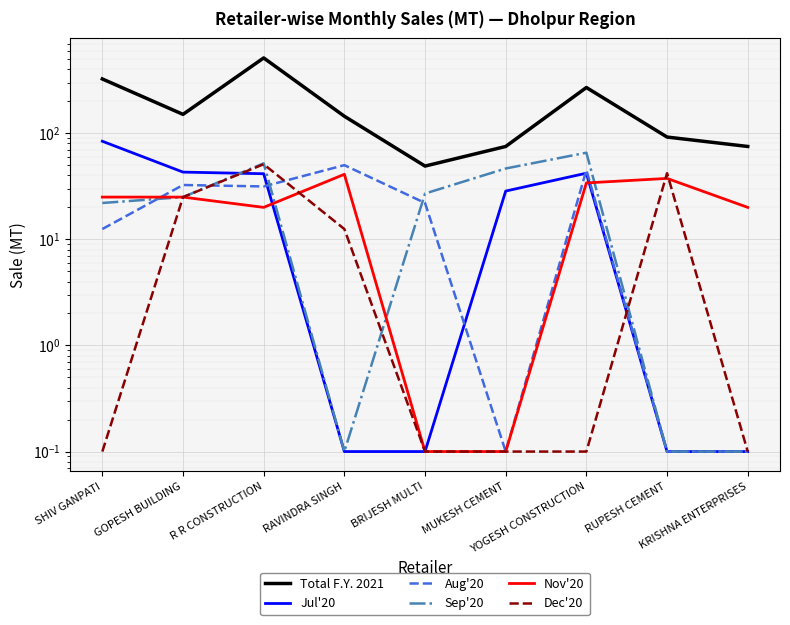

What is the total value across all series at BRIJESH MULTI?

98.3